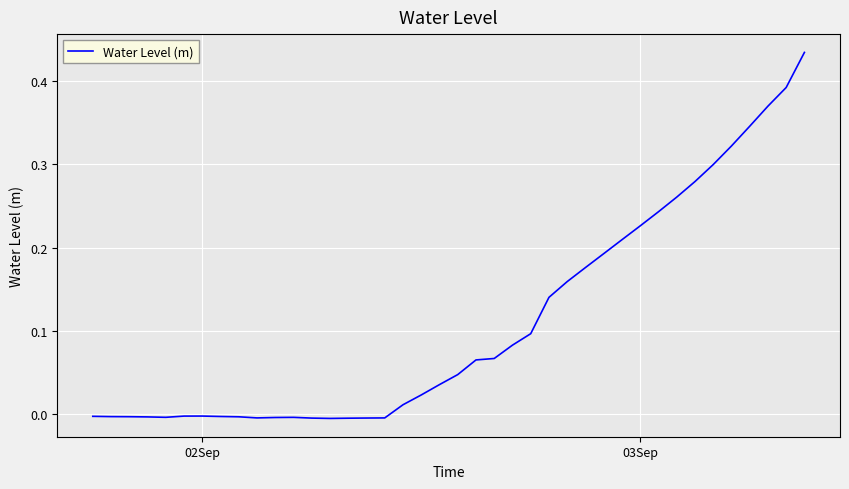

Does the chart have visible grid lines?

Yes